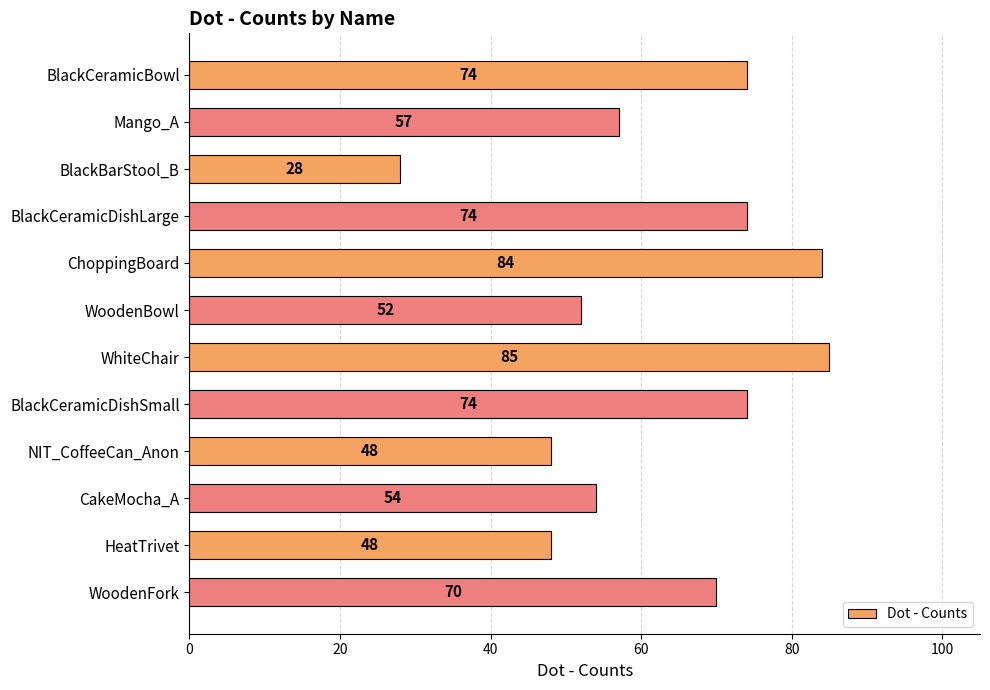

What position from the top is WoodenBowl?

6